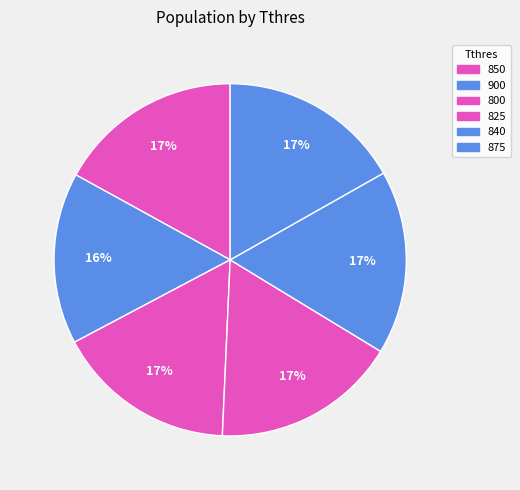

Does any single category account for the majority?

No